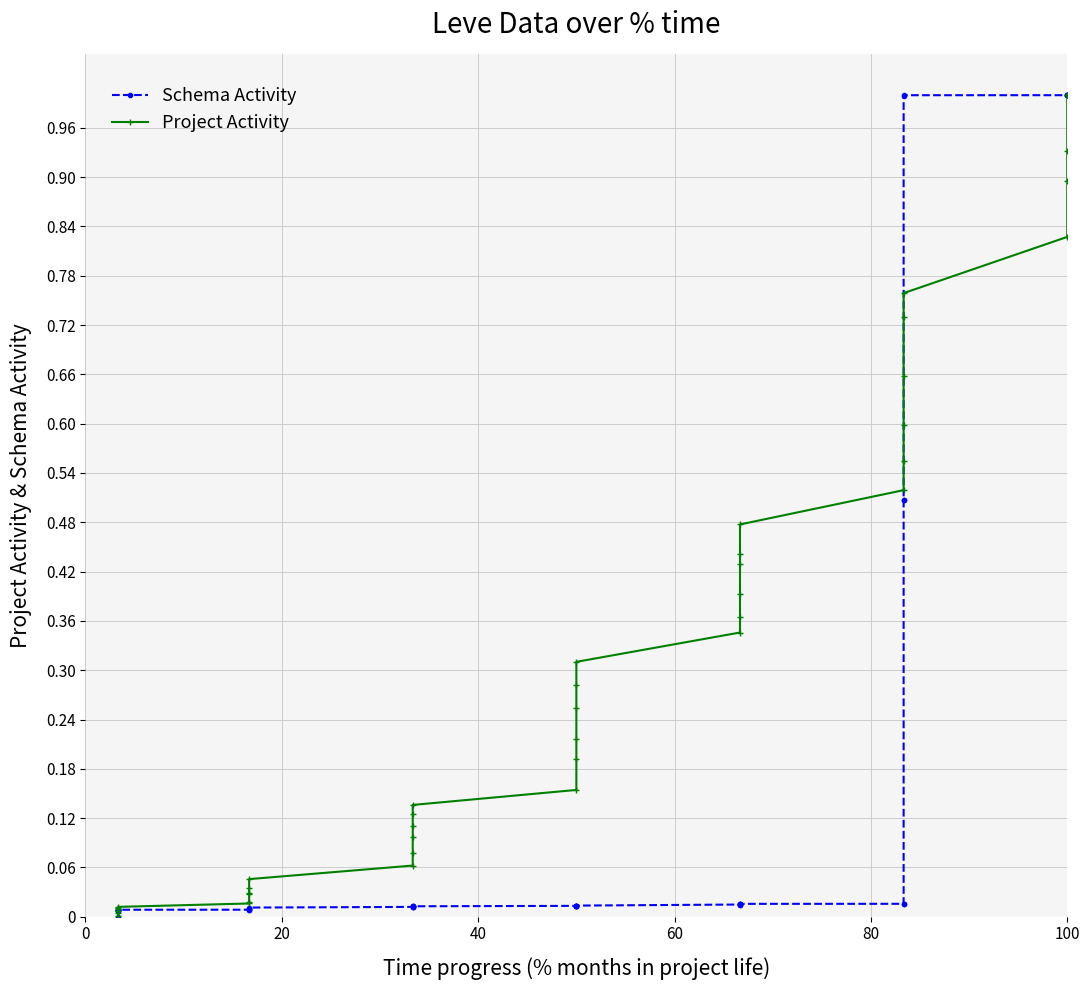

How many lines are shown in the chart?

2